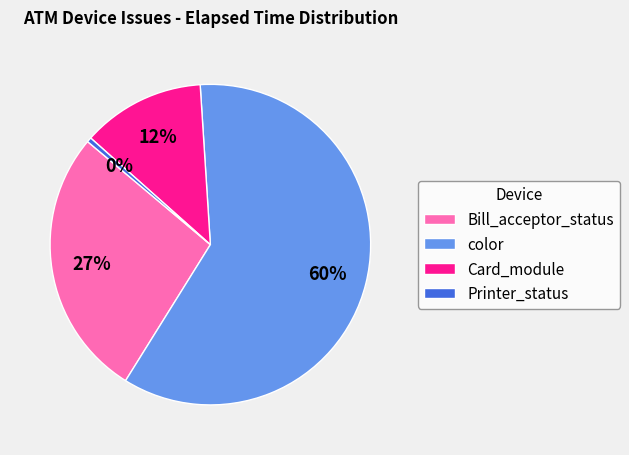

Is there a majority slice in this chart?

Yes